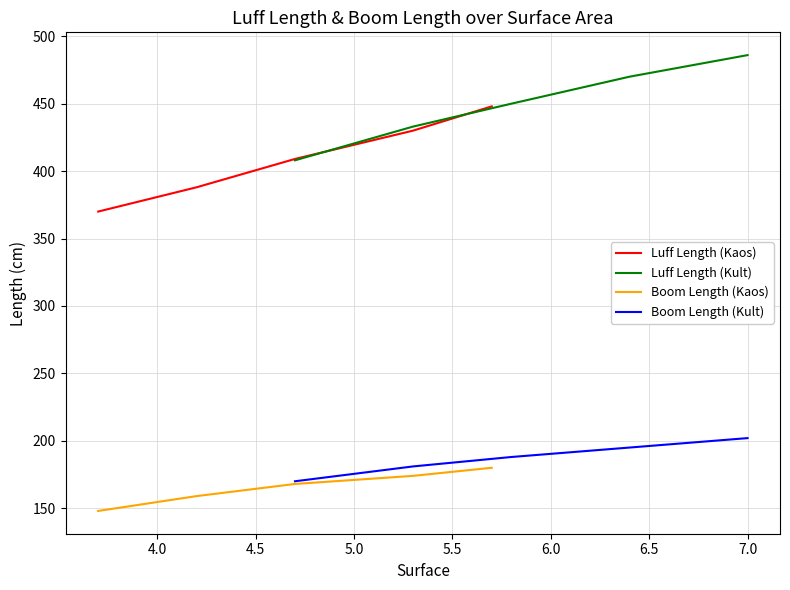

Between 5.0 and 4.0, which is larger?

5.0